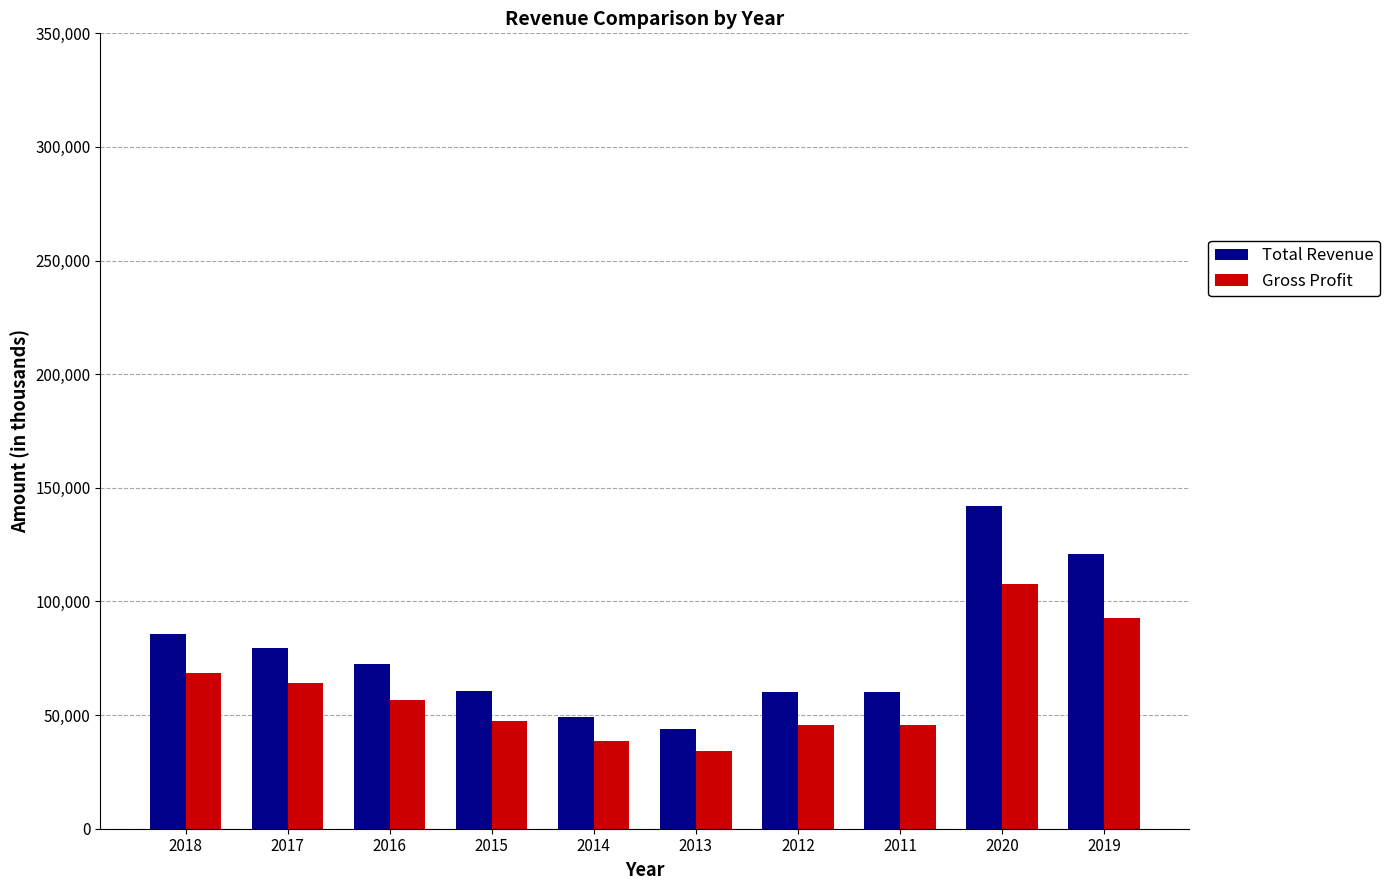

What is the difference between the second highest and second lowest values in the Total Revenue series?

71400